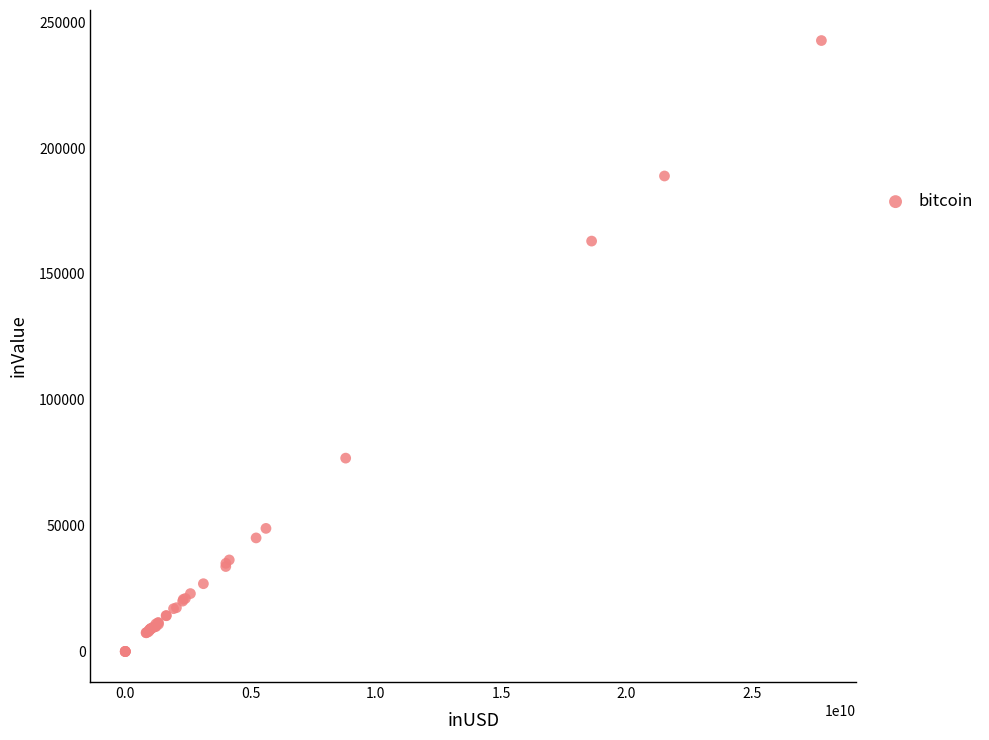

What Y value in the scatter plot is closest to 121347?

163029.3